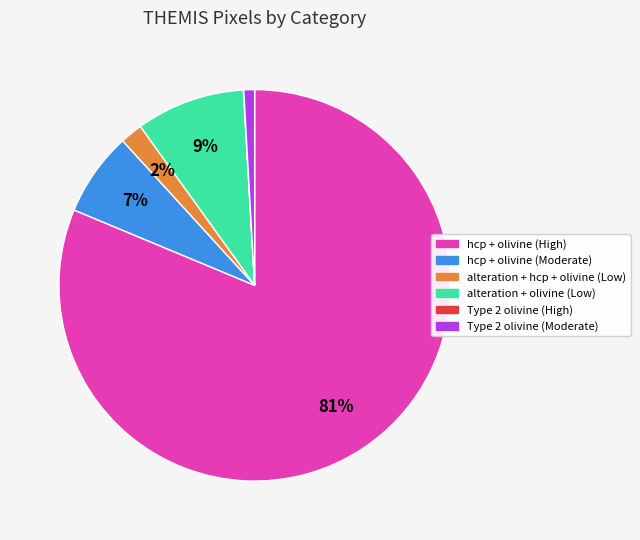

Does hcp + olivine (High) account for over 50% of the chart?

Yes